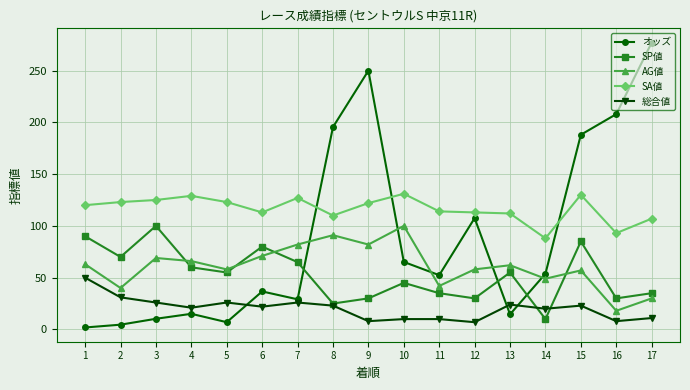

Which label corresponds to the largest value in the chart?

17